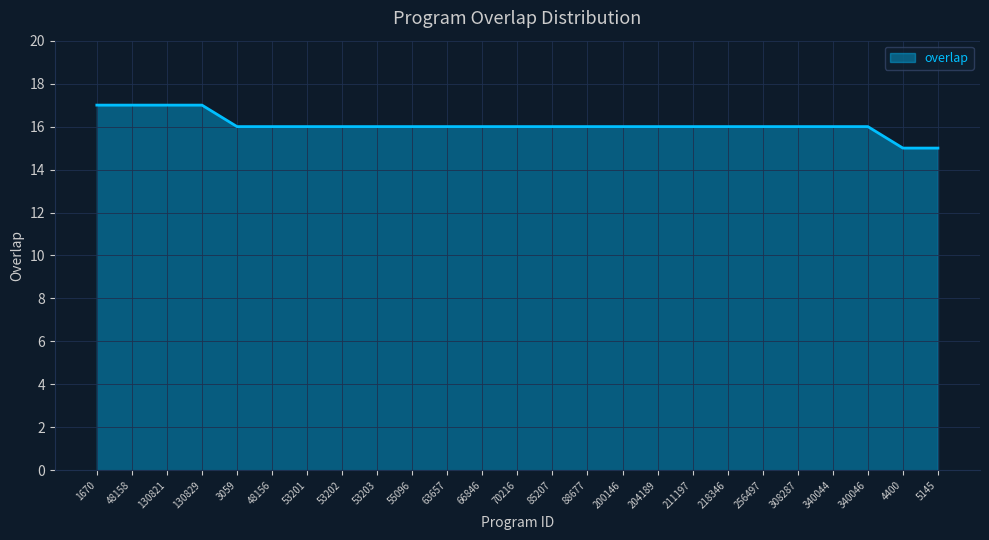

True or false: the data shows 16 at 340046.

True